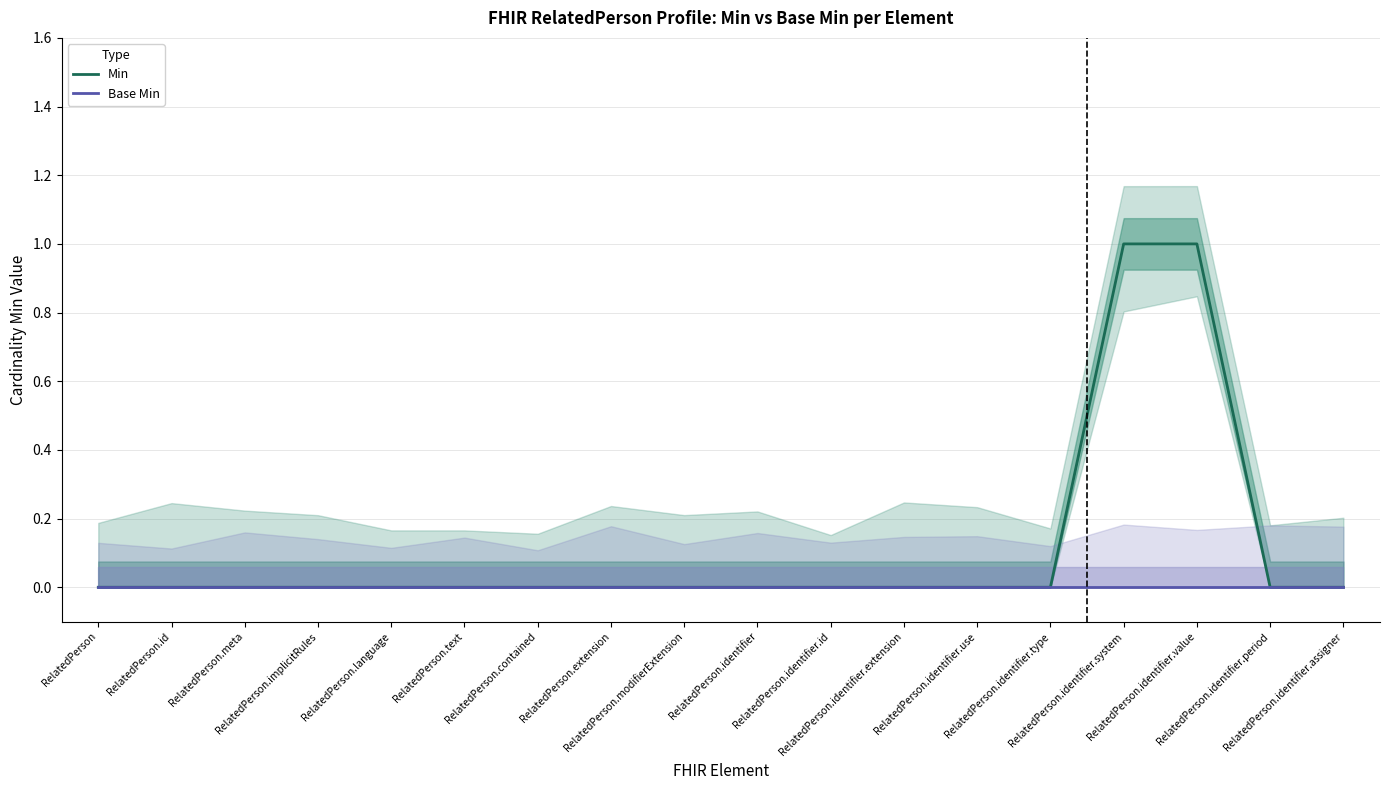

How many series are shown in this chart?

2